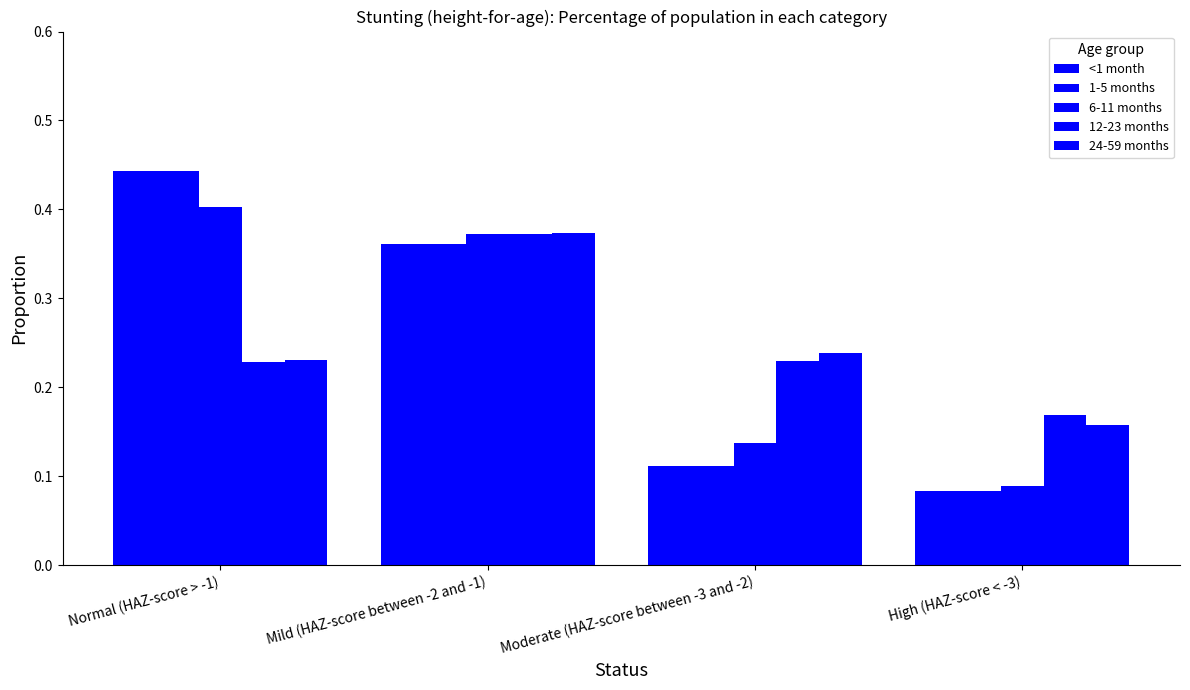

Rank the series by their maximum value, from lowest to highest.

12-23 months, 24-59 months, 6-11 months, <1 month, 1-5 months